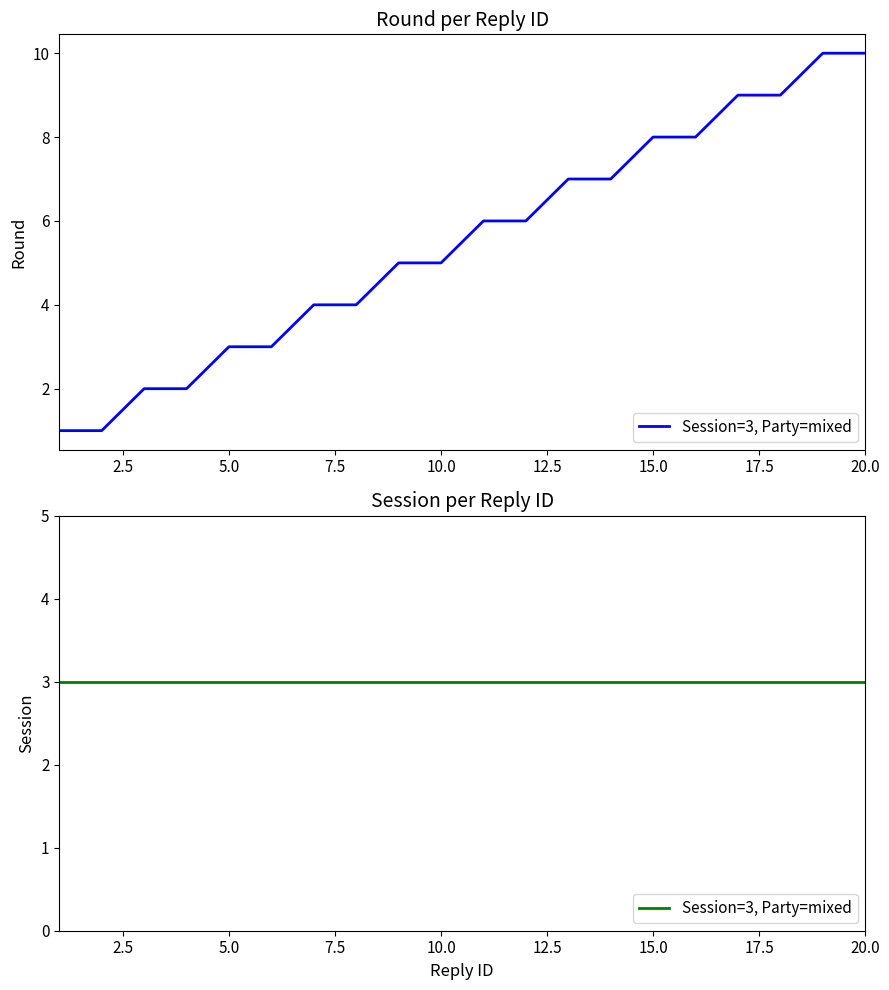

Read the value at 1.

1